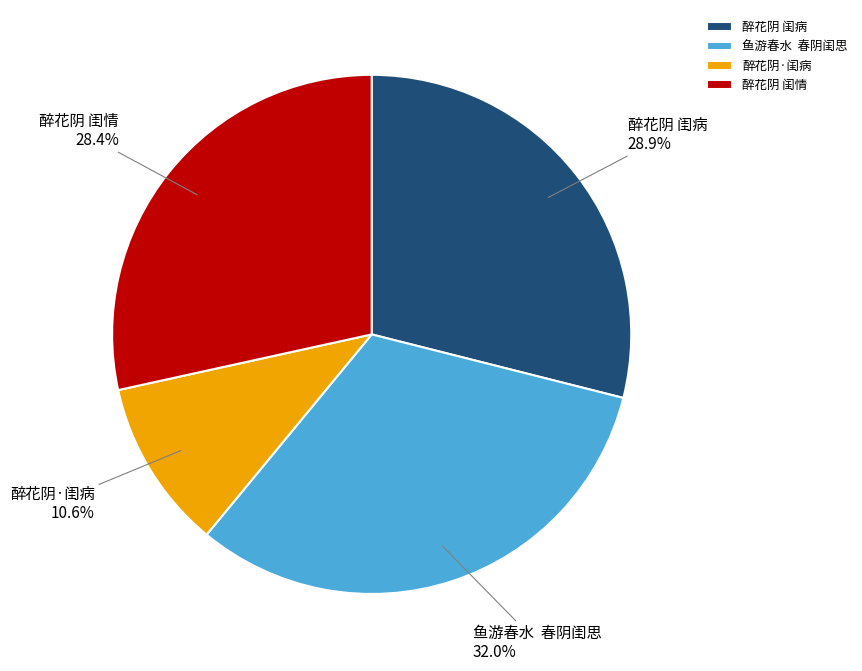

To the nearest percent, what portion does 醉花阴 闺情 represent?

28%